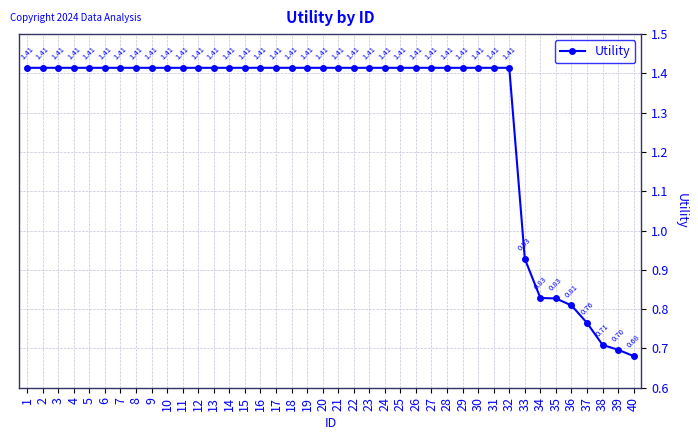

At which label does the data first exceed 1?

1